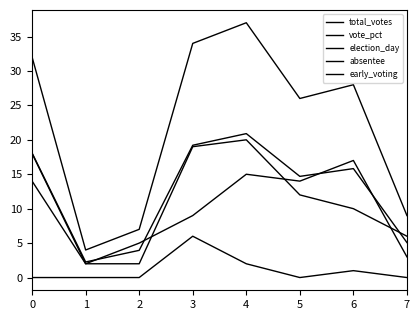

Is this an area chart (filled region under the line)?

No